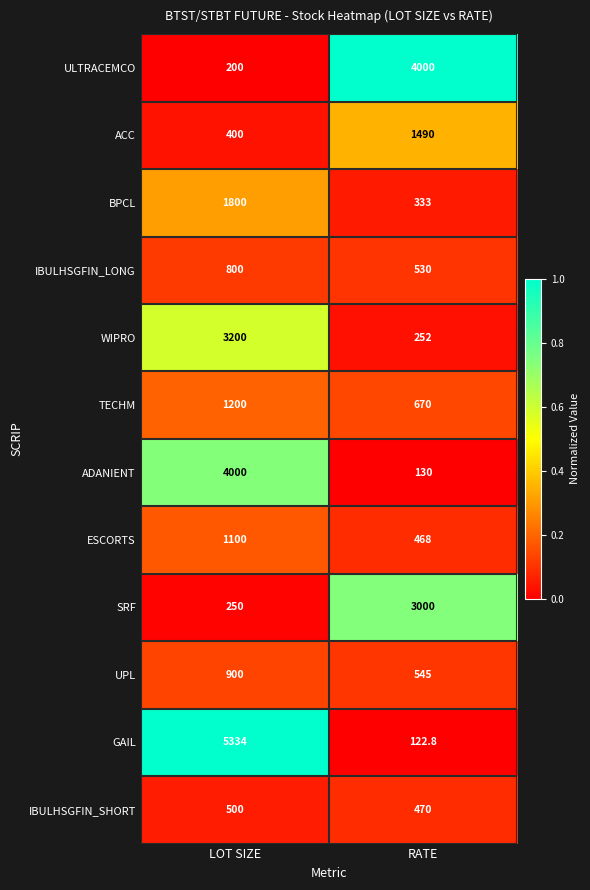

Which series has the largest total across all categories?

GAIL